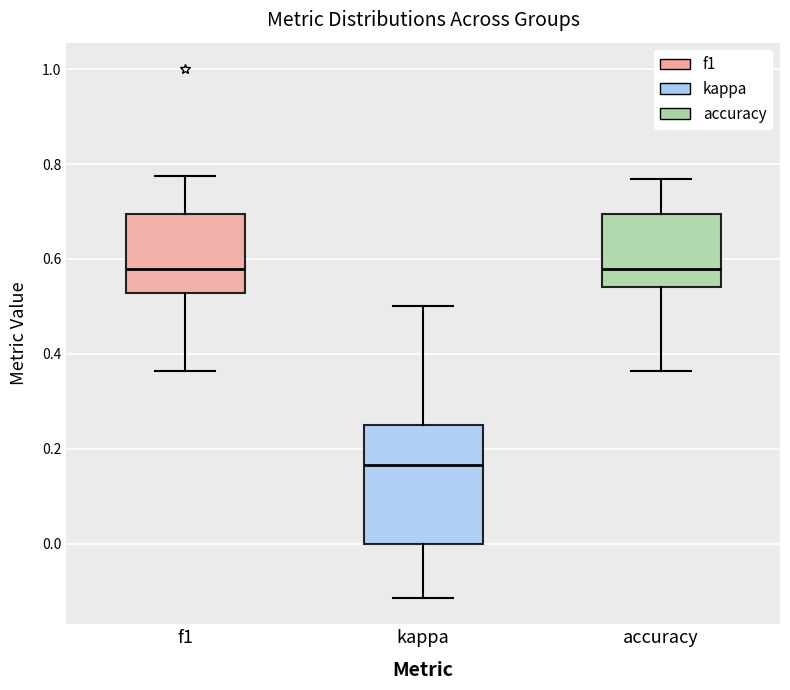

Reading left to right, transcribe this box plot: for each box, give where its median line is, the range the box spans, and where its two whiskers end, as read against the y-axis. The values are not printed on the chart, so give them approximately, as read against the axis.

f1: median 0.58, box 0.52 to 0.70, whiskers 0.36 to 0.78
kappa: median 0.16, box 0.00 to 0.26, whiskers -0.12 to 0.50
accuracy: median 0.58, box 0.54 to 0.70, whiskers 0.36 to 0.76